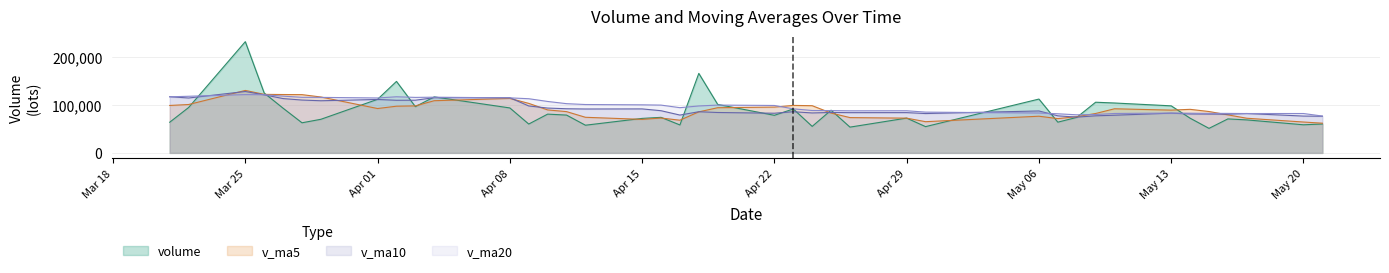

The value of v_ma10 at Apr 01 is 111481.3. True or false?

True